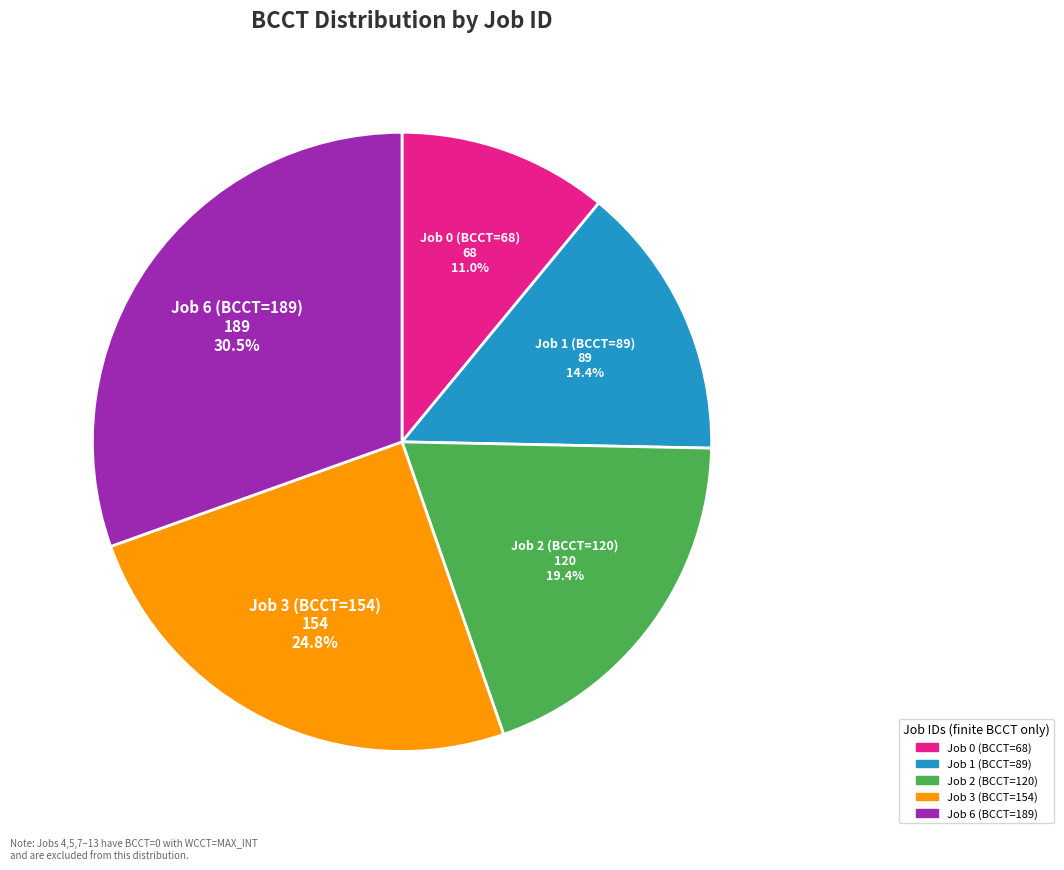

What is the ratio of the value at Job 1 (BCCT=89) to the value at Job 2 (BCCT=120)?

0.7